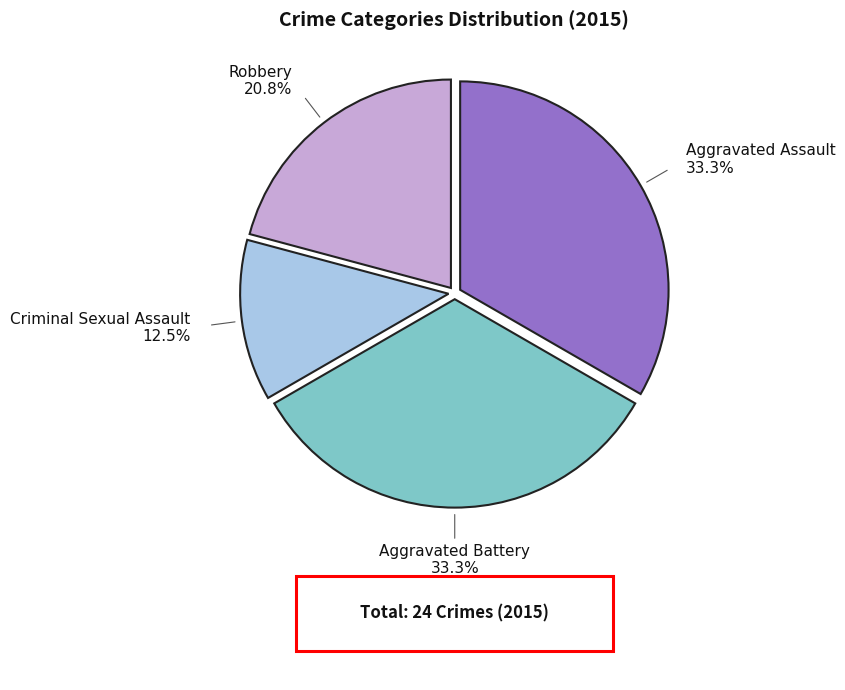

Does any single category account for the majority?

No